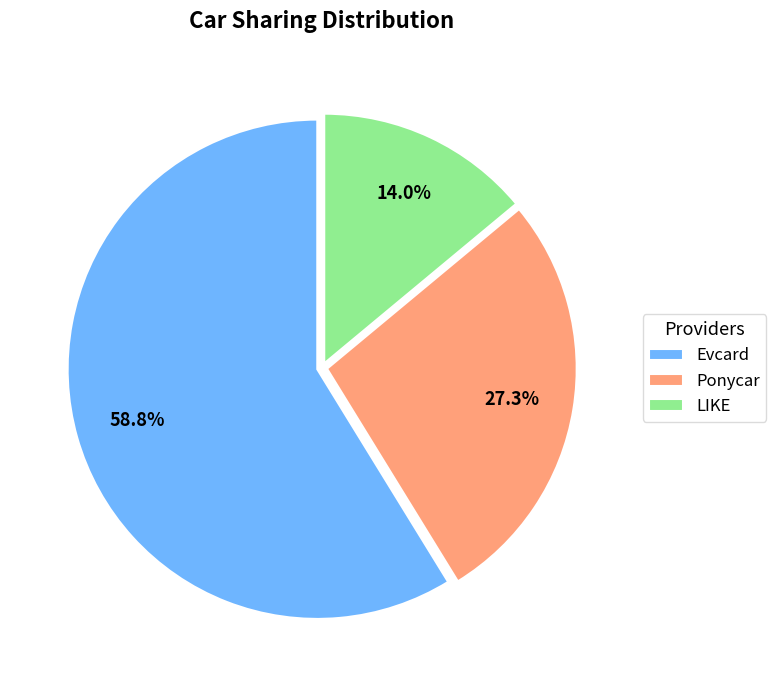

Rank the categories by value from lowest to highest.

LIKE, Ponycar, Evcard